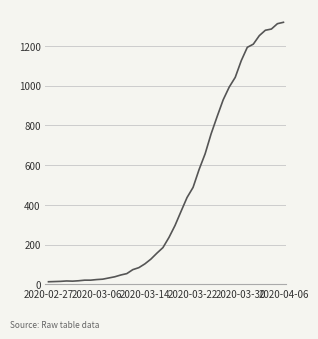

What is the greatest value displayed?

1319